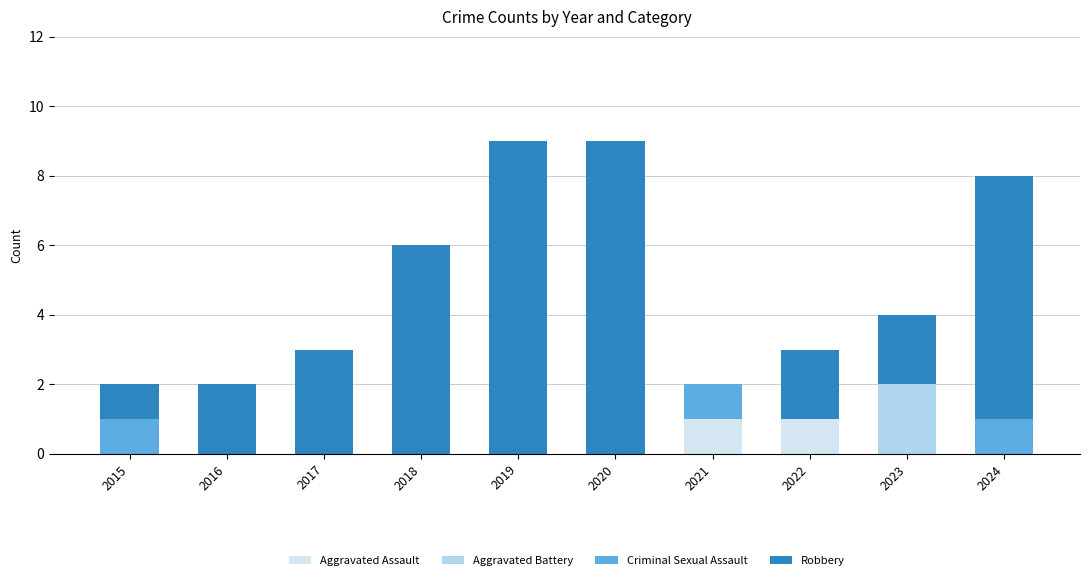

True or false: Aggravated Assault has a value of 0 at 2022.

False